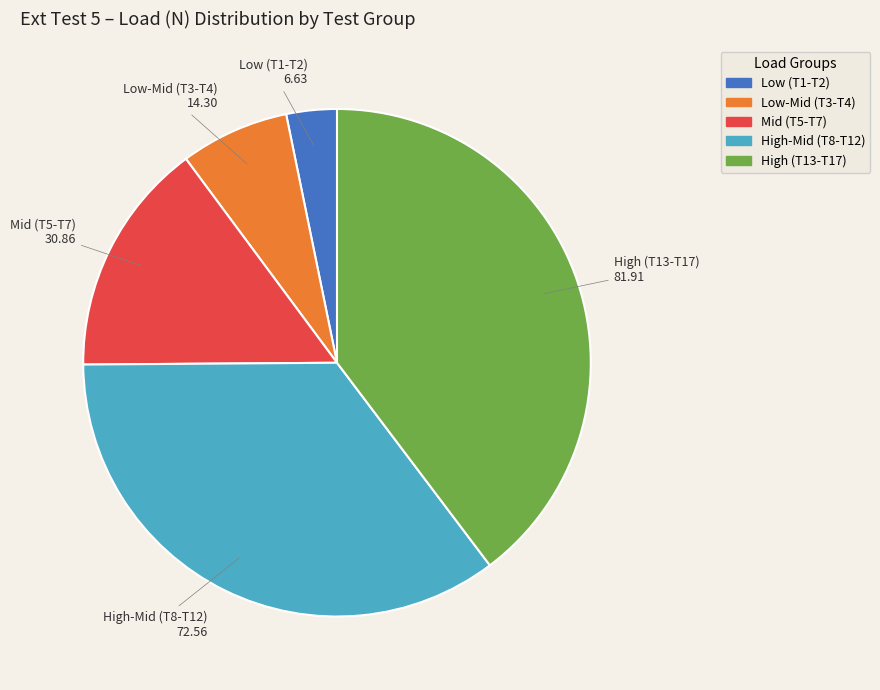

Is there a majority slice in this chart?

No